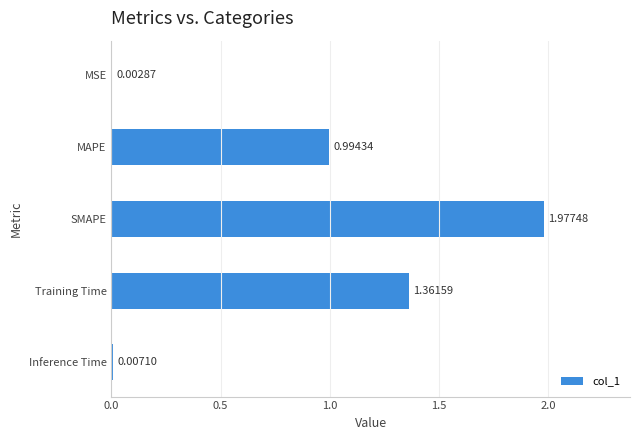

Which category has the highest value across all series?

SMAPE